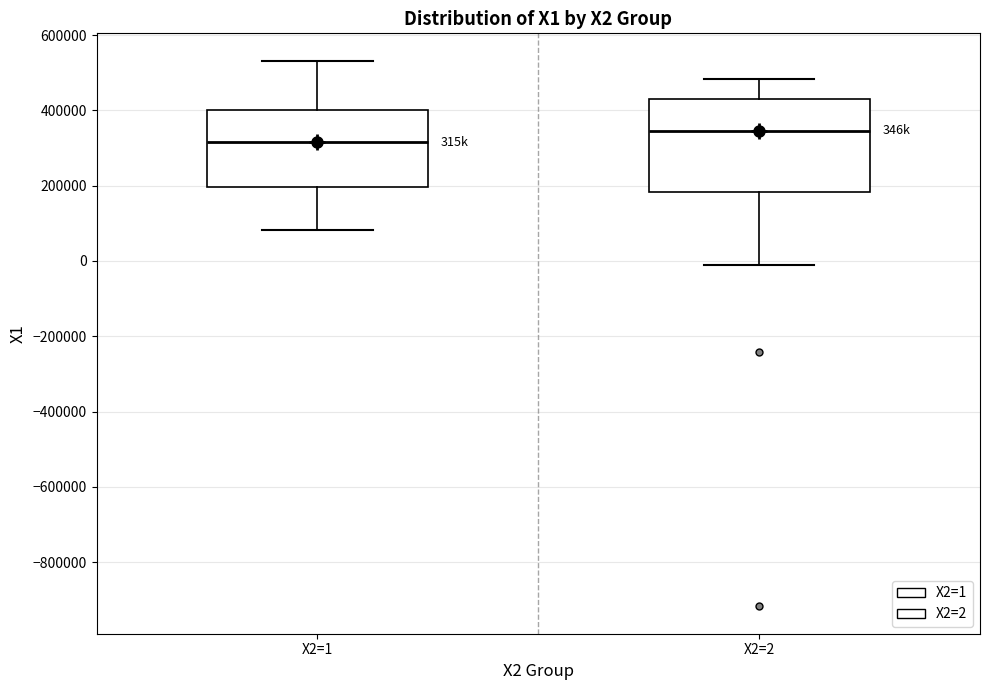

Which box's median line is the highest?

X2=2